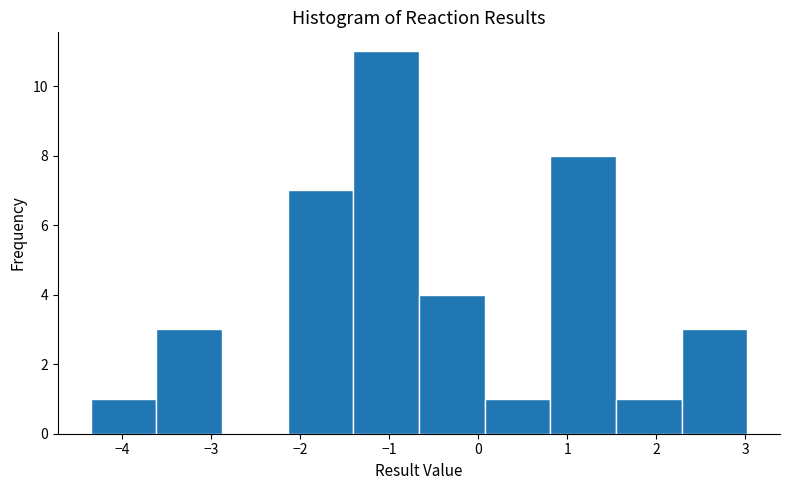

Reading left to right, list every bar in this chart as the range it spans on the x-axis followed by its height. Neither the bar edges nor the heights are printed on the chart, so give them approximately, as read against the axes.

-4.4 to -3.6: 1
-3.6 to -2.9: 3
-2.9 to -2.1: 0
-2.1 to -1.4: 7
-1.4 to -0.7: 11
-0.7 to 0.1: 4
0.1 to 0.8: 1
0.8 to 1.5: 8
1.5 to 2.3: 1
2.3 to 3.0: 3